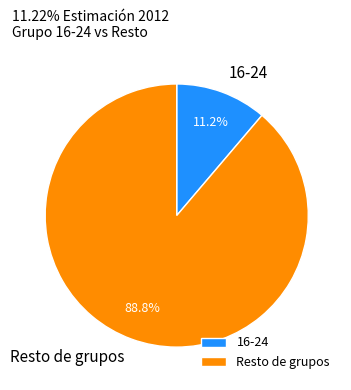

To the nearest percent, what is the average slice percentage?

50%